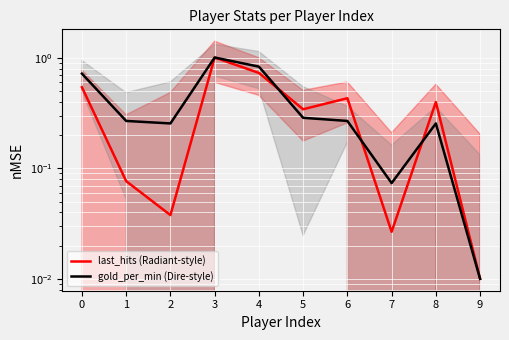

Is this an area chart (filled region under the line)?

No